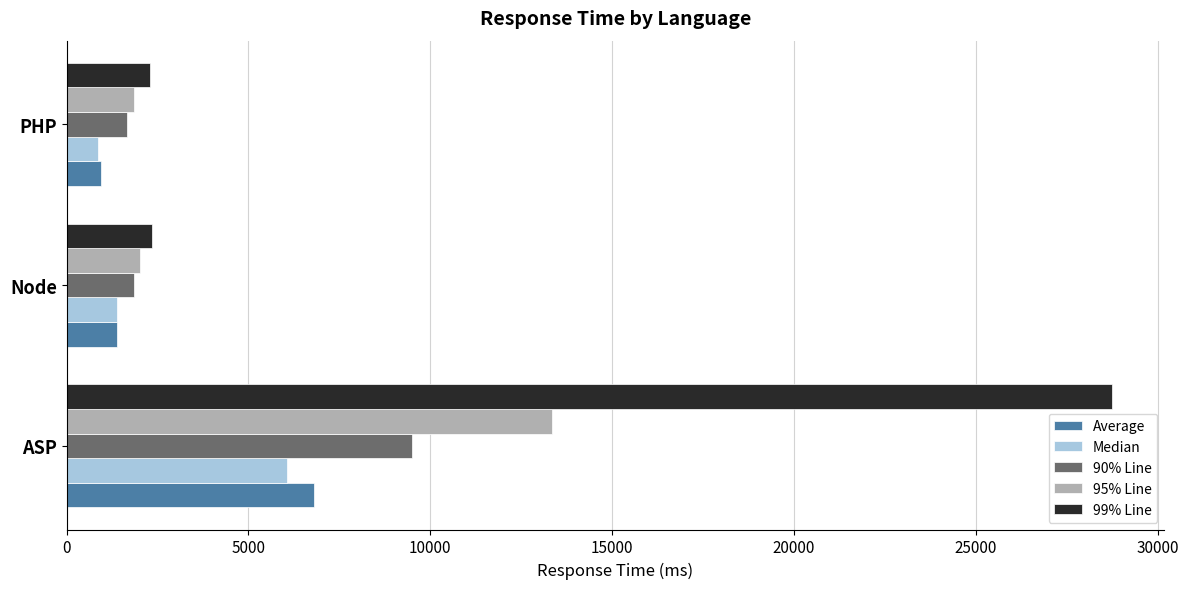

Is it true that Median equals 1374 at Node?

True